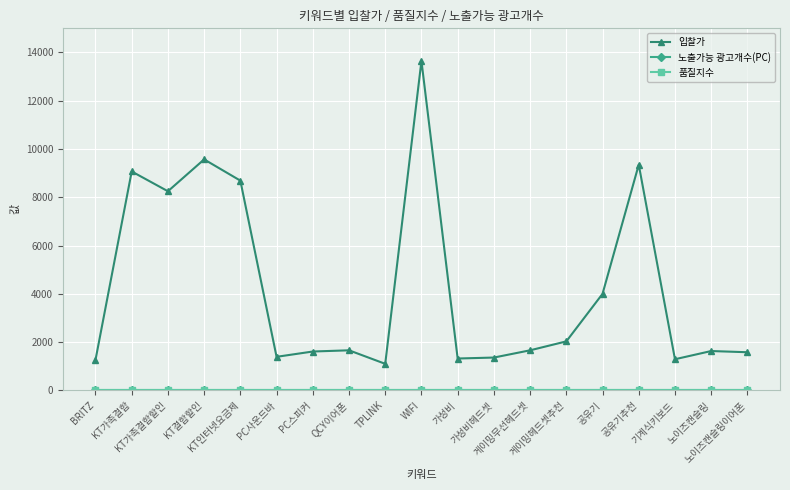

At how many categories does at least one series exceed 5419?

6